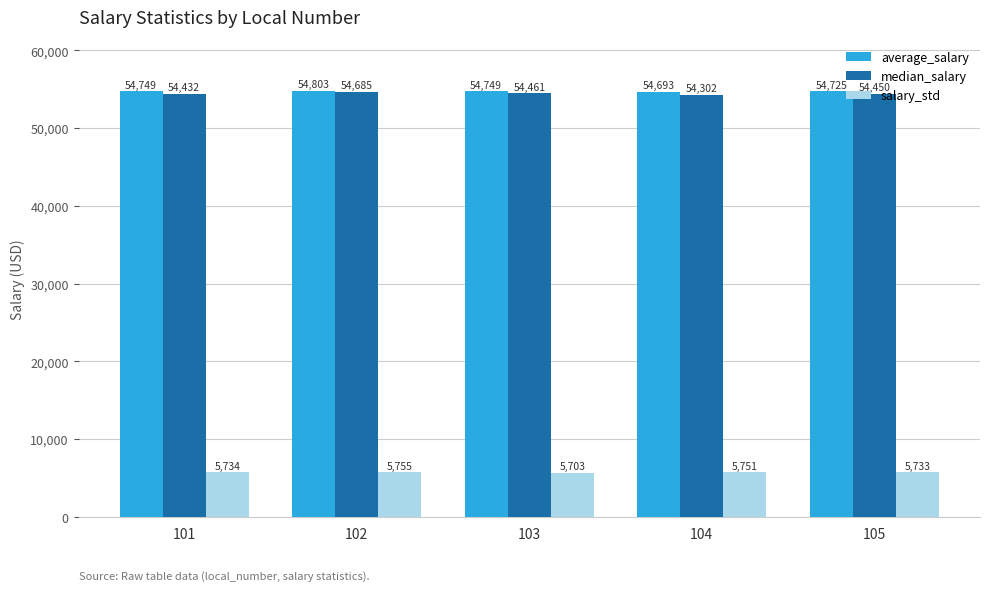

How many data points in average_salary are less than 54748?

2